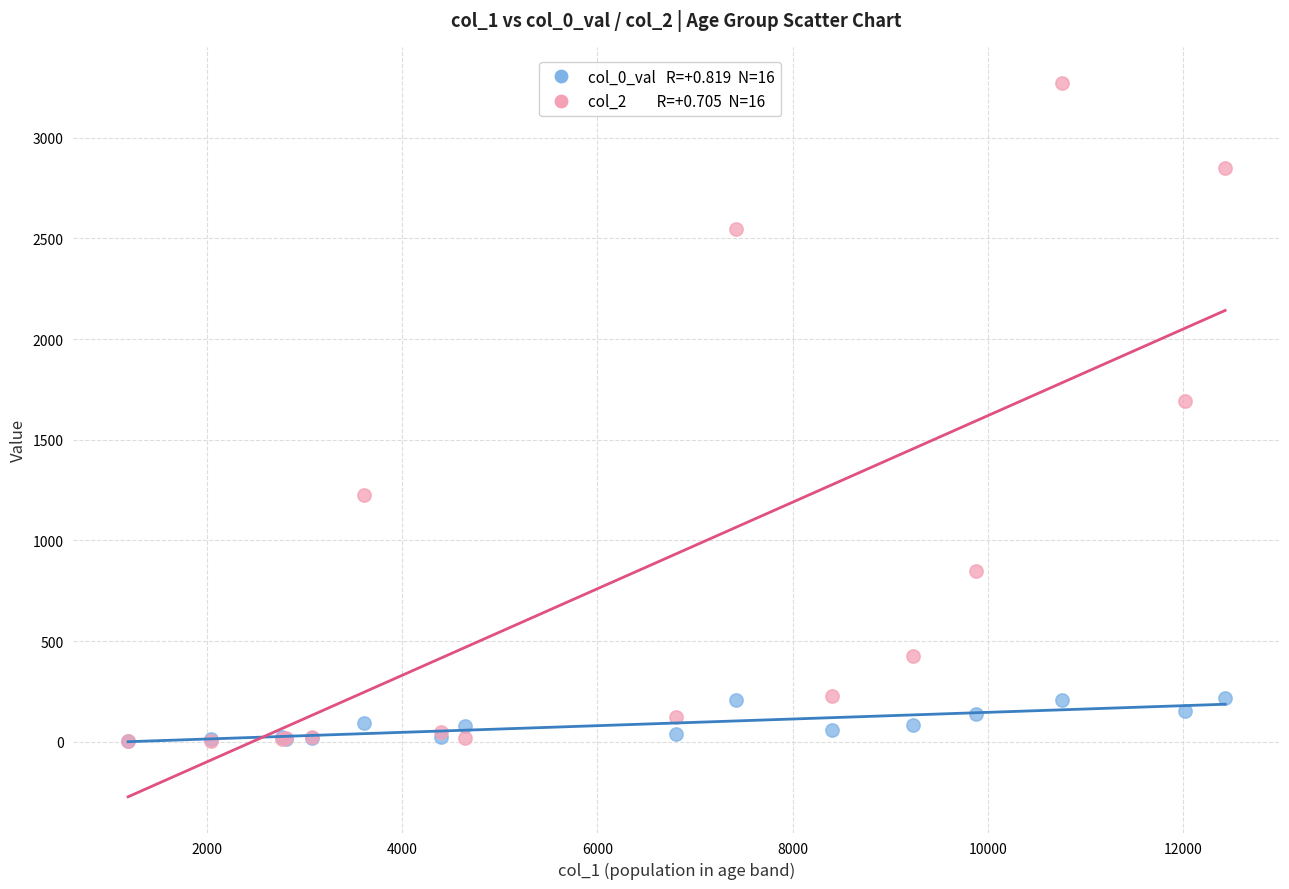

Across all series, what Y value is closest to 1638?

1690